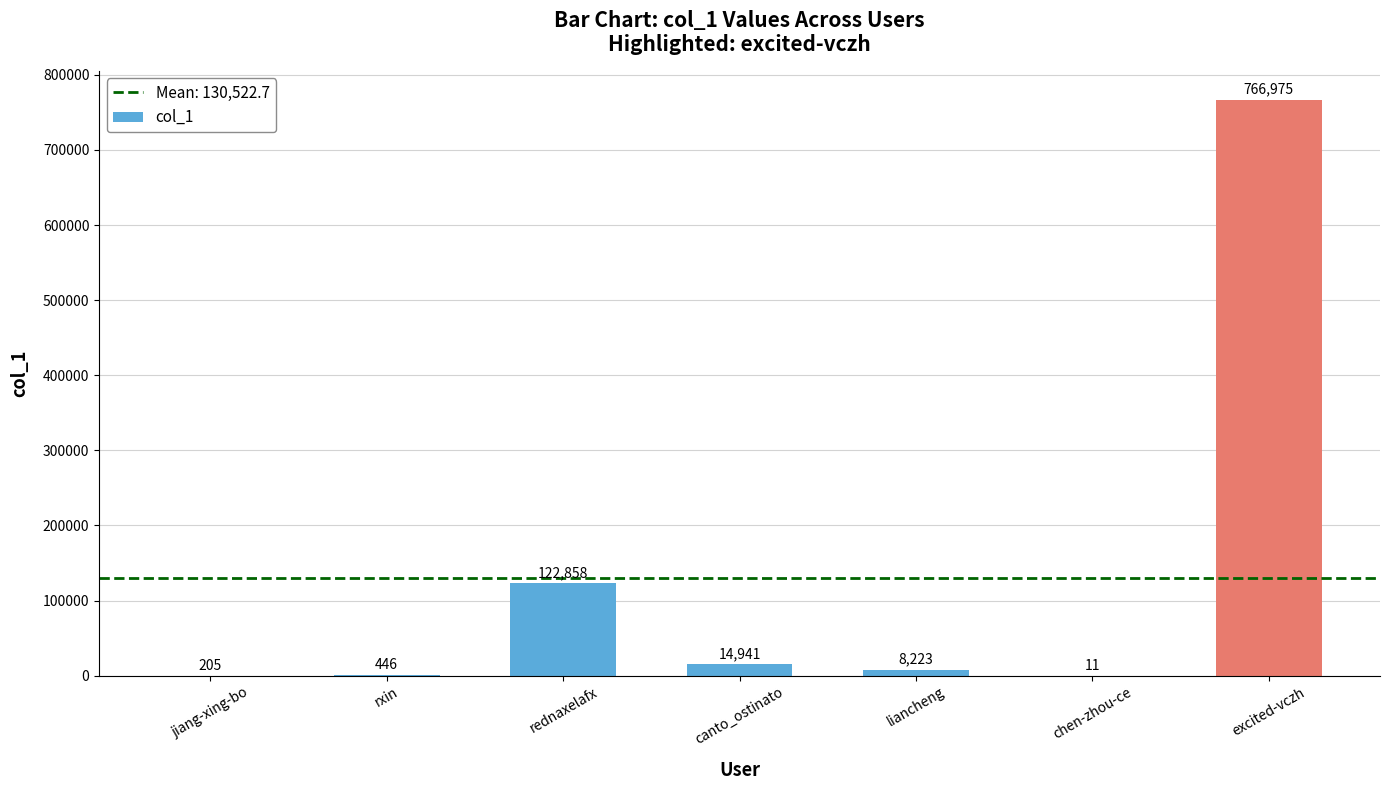

Are the bars horizontal?

No